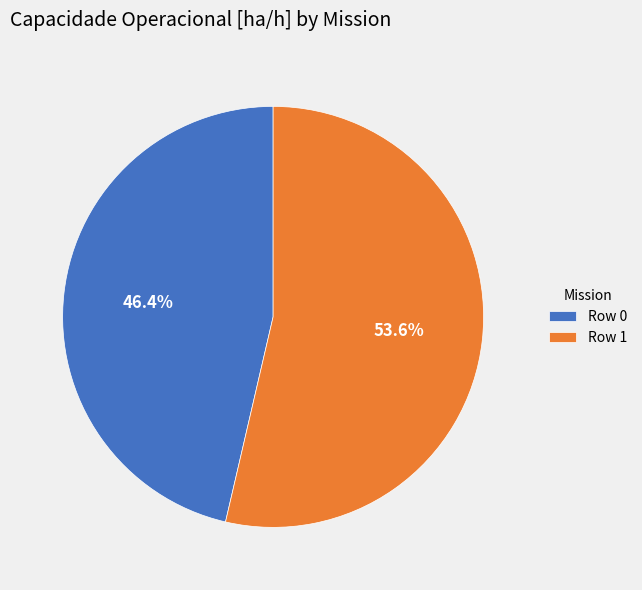

Rank the categories by value from highest to lowest.

Row 1, Row 0